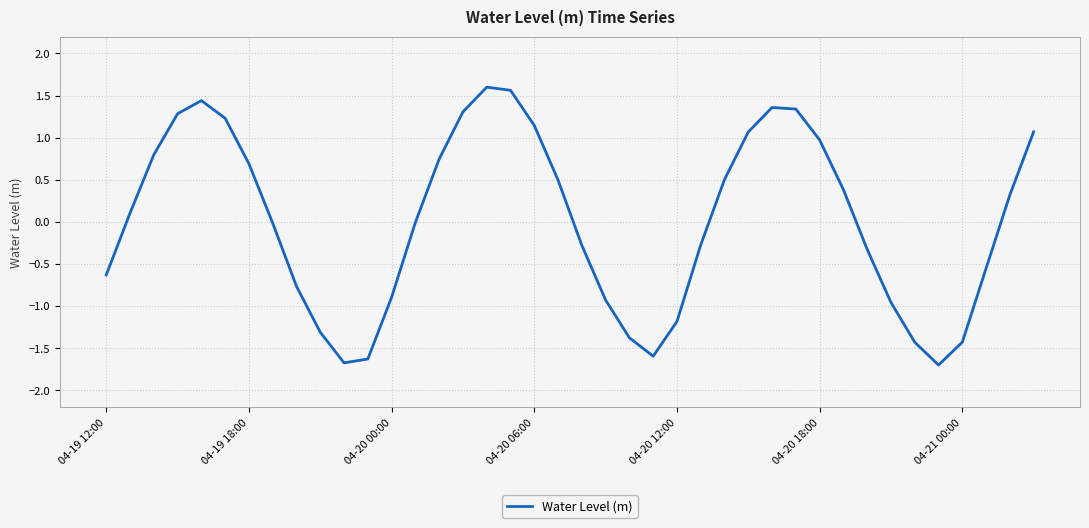

What is the minimum value shown in the chart?

-1.7